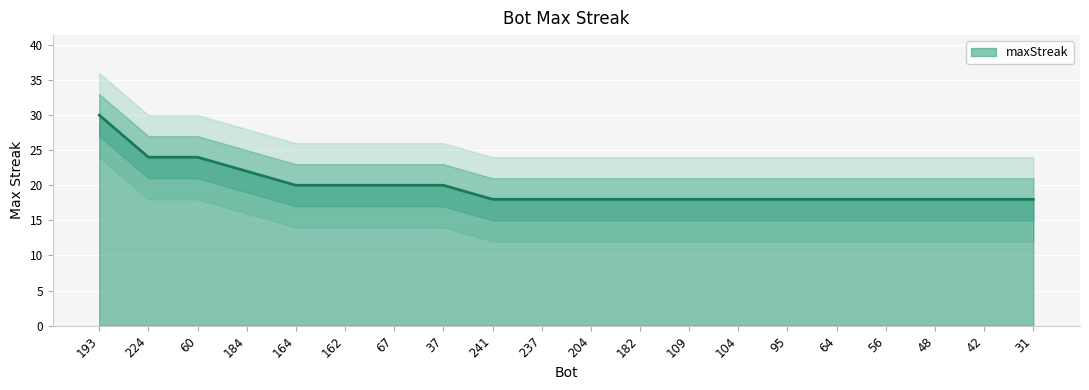

List the labels in order of value, smallest first.

241, 237, 204, 182, 109, 104, 95, 64, 56, 48, 42, 31, 164, 162, 67, 37, 184, 224, 60, 193